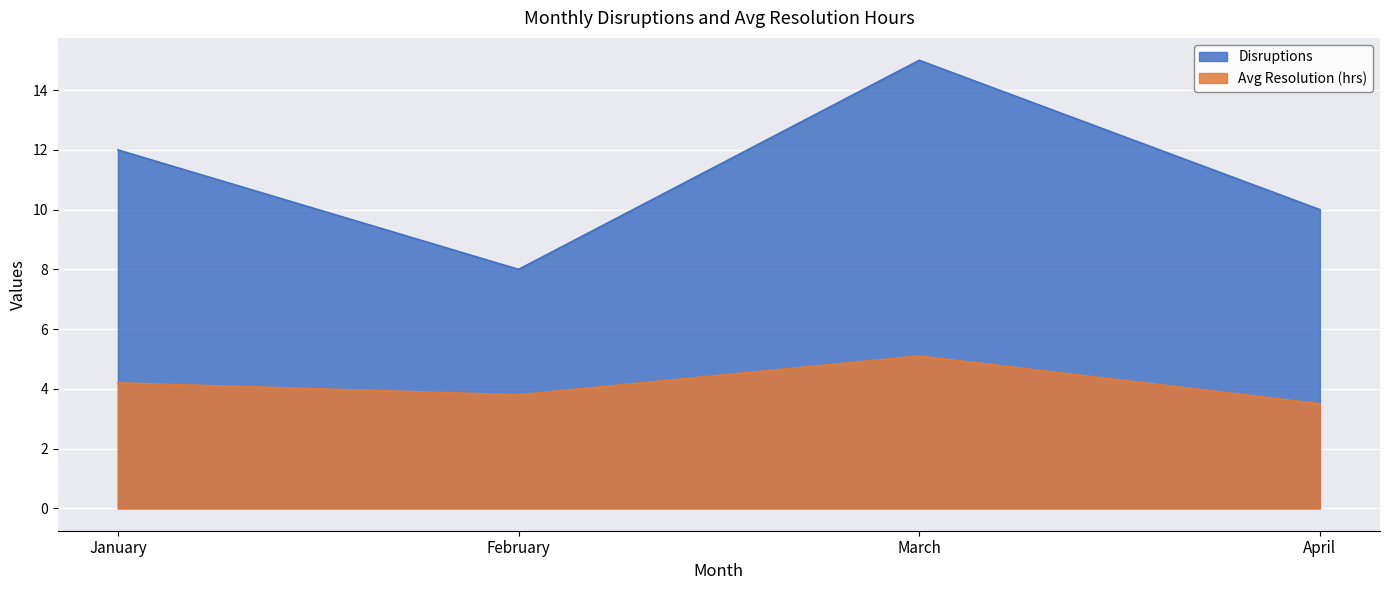

Which series changed the most between January and March?

Disruptions